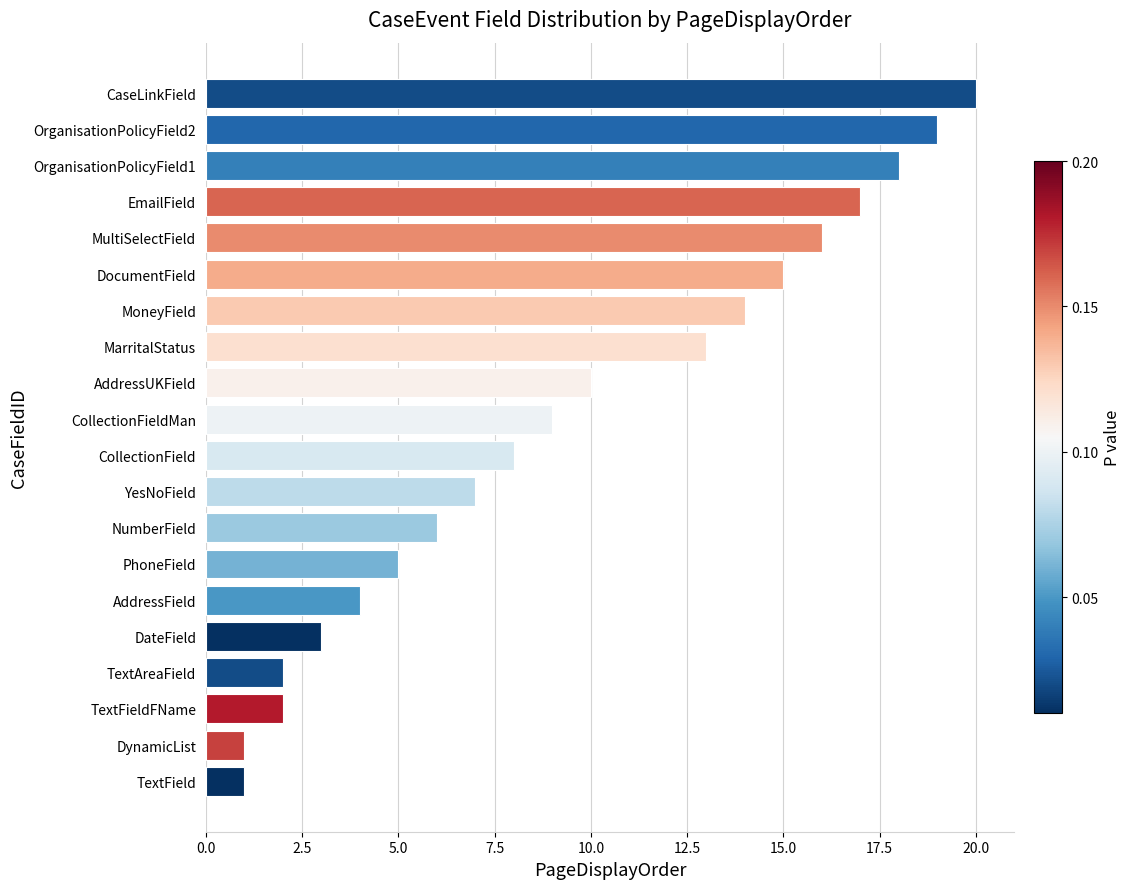

The chart shows a value of 5 at PhoneField. True or false?

True